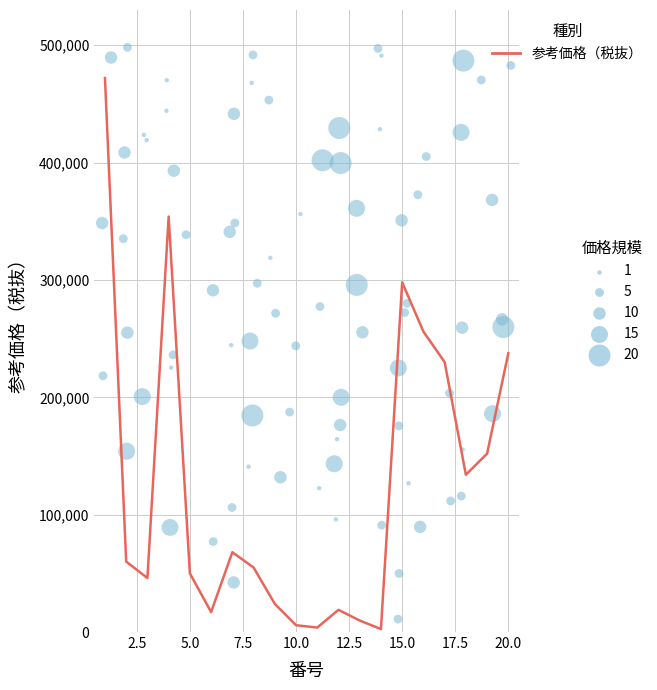

What is the ratio of the value at 6 to the value at 17?

0.1